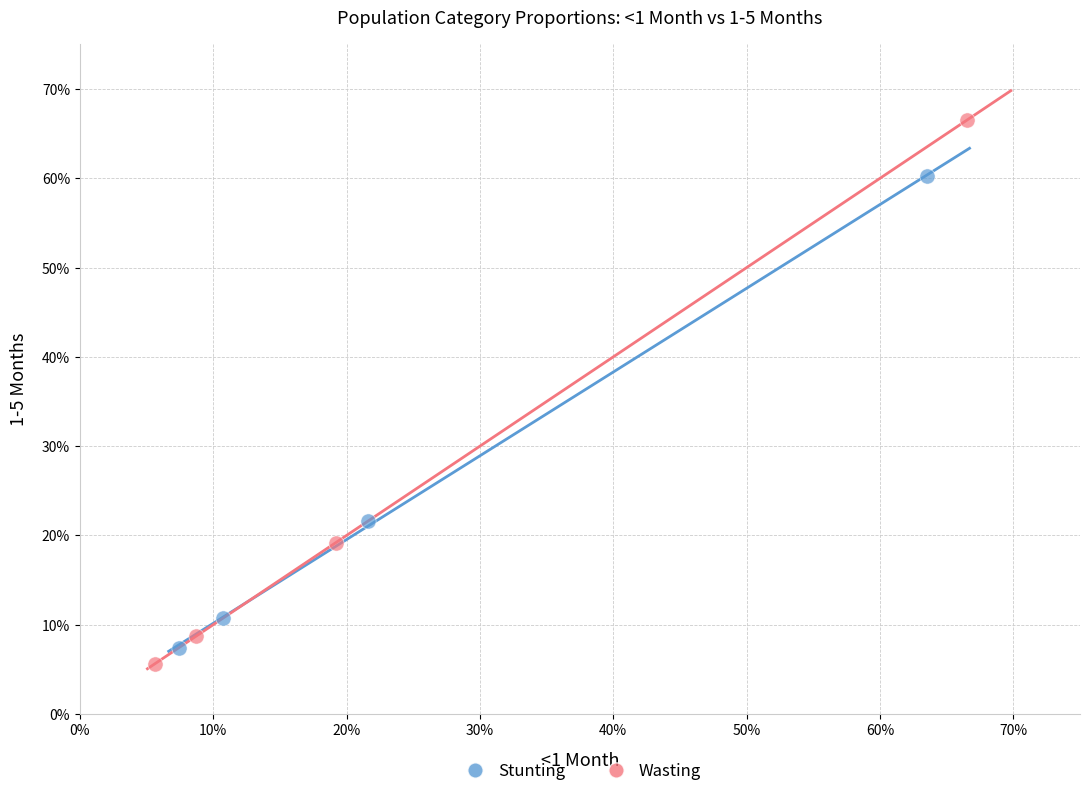

What are all the series names shown in the legend?

Stunting, Wasting